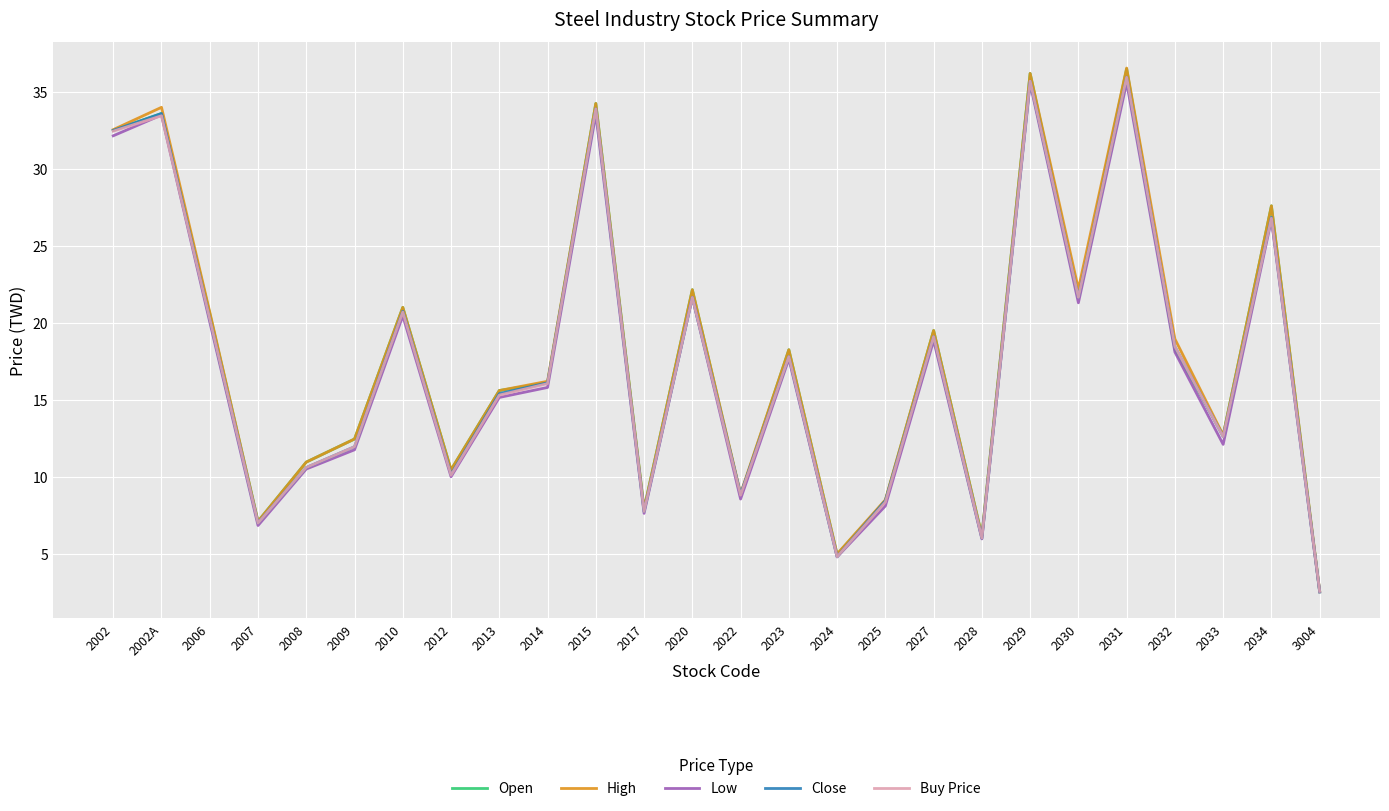

Is the value of Buy Price at 3004 greater than the value of Low at 2006?

No